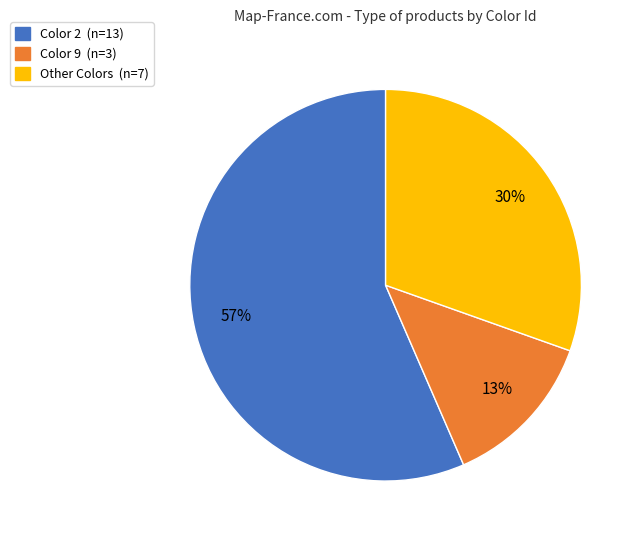

Is there any slice that represents more than half of the pie?

Yes